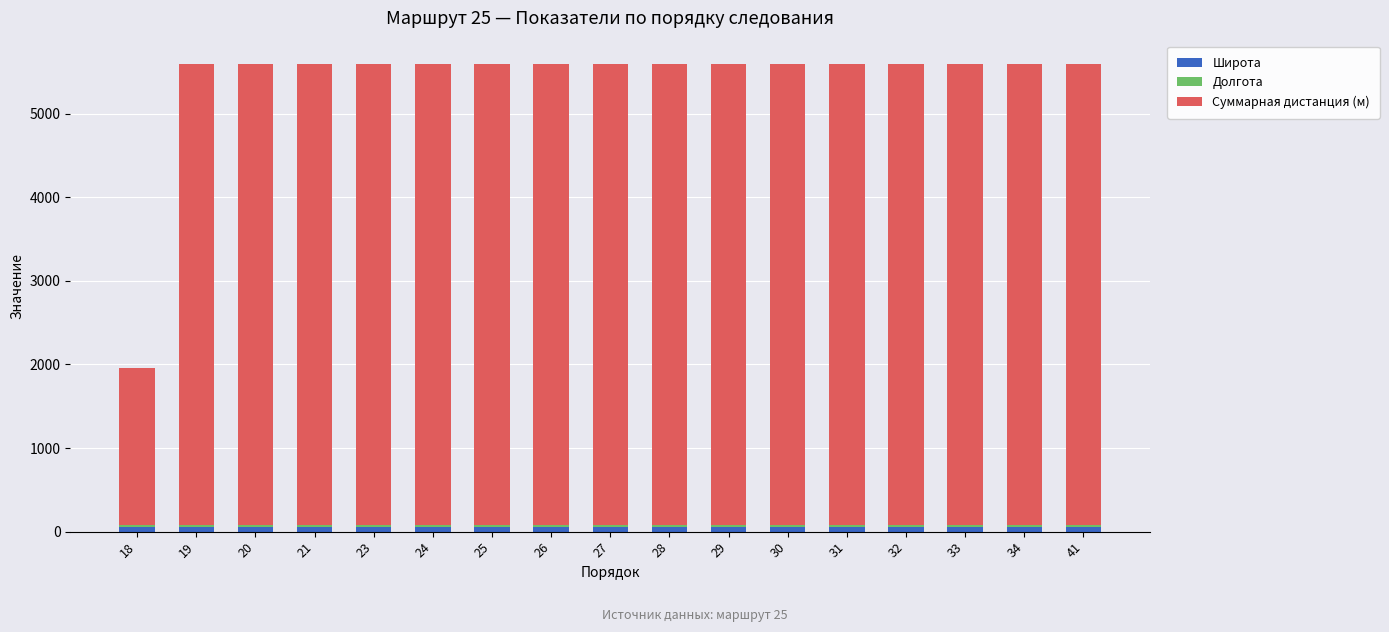

Rank the series by their maximum value, from highest to lowest.

Суммарная дистанция (м), Широта, Долгота